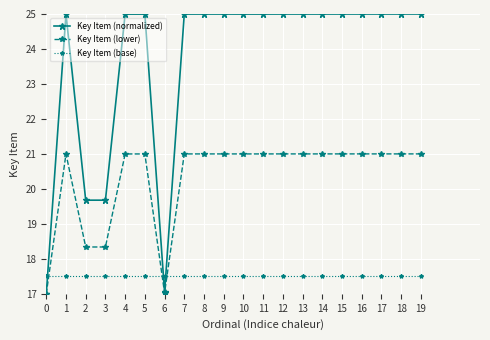

What are all the series names shown in the legend?

Key Item (normalized), Key Item (lower), Key Item (base)